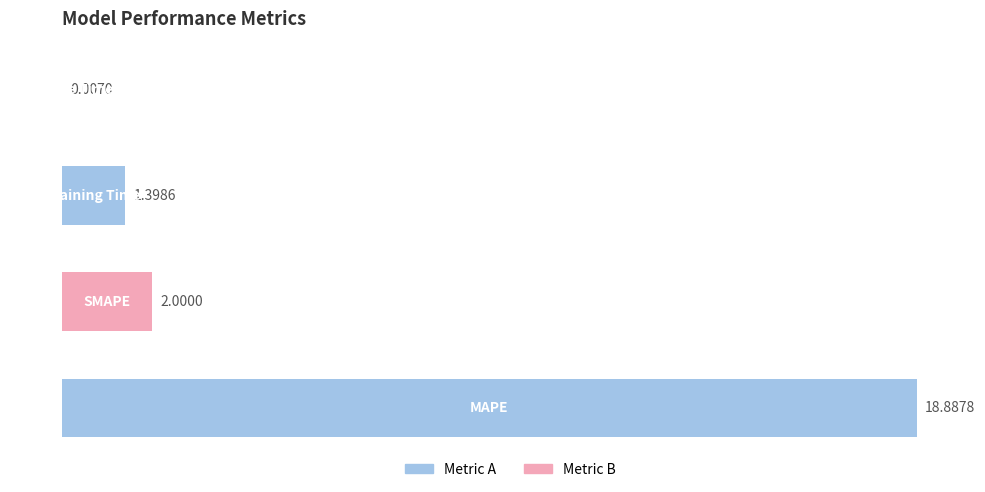

What is the sum of all values?

22.3